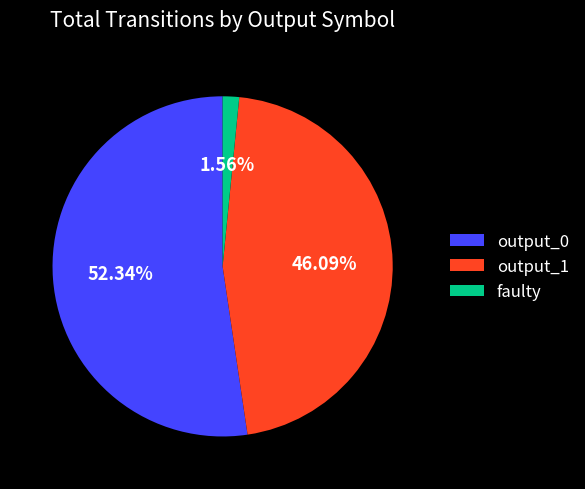

What is the ratio of the value at output_1 to the value at faulty?

29.5